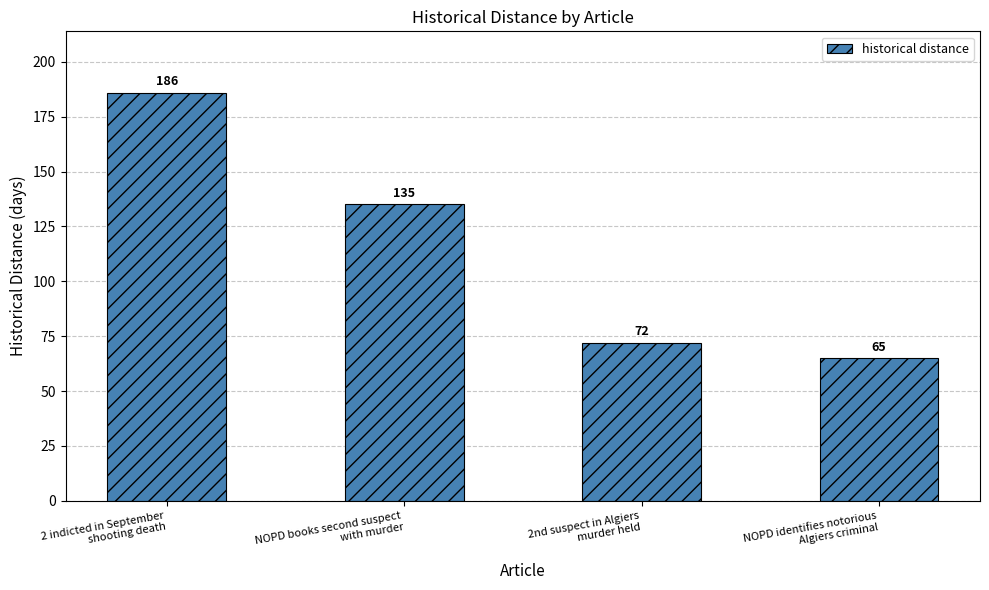

Reading left to right, transcribe all the data shown in this chart.

2 indicted in September
shooting death=186	NOPD books second suspect
with murder=135	2nd suspect in Algiers
murder held=72	NOPD identifies notorious
Algiers criminal=65